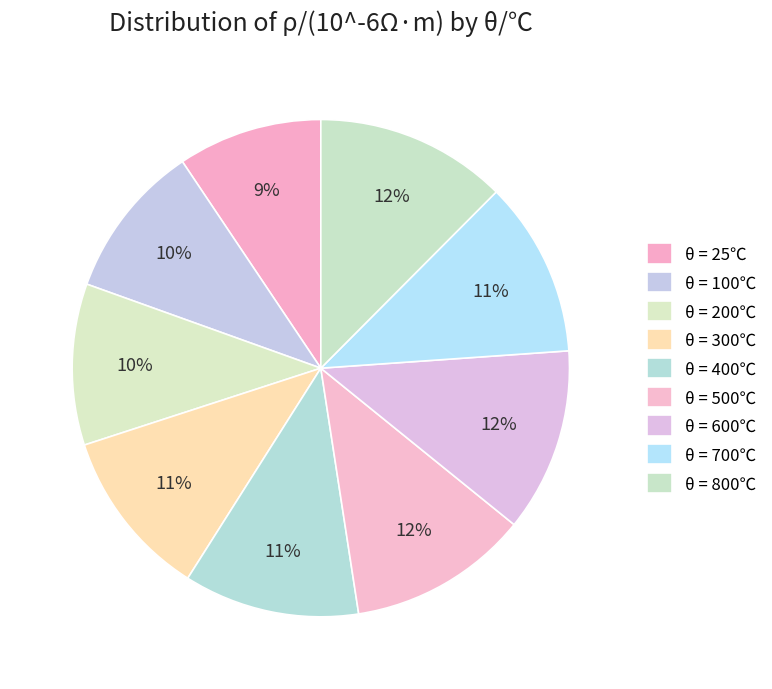

How many slices are in this pie chart?

9